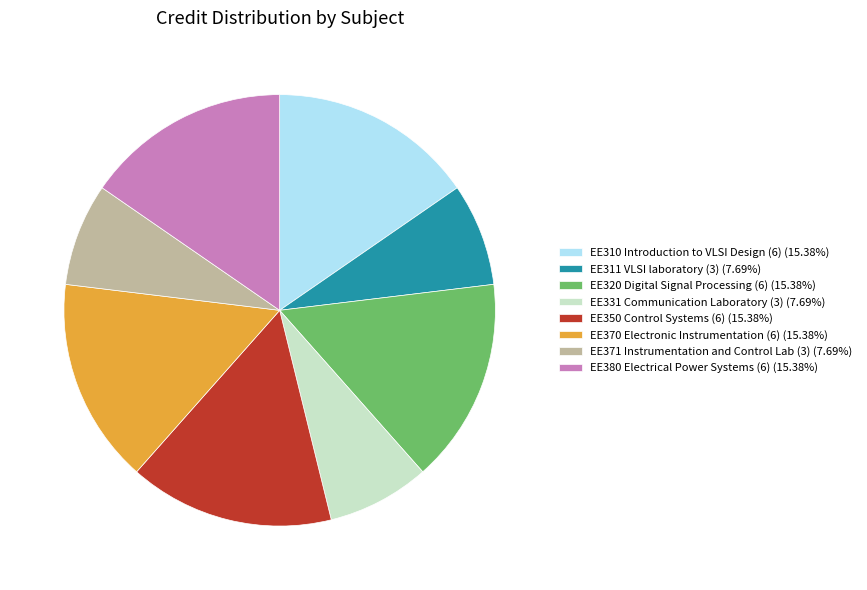

Approximately how many times larger is the value at EE310 Introduction to VLSI Design (6) (15.38%) compared to EE371 Instrumentation and Control Lab (3) (7.69%)?

2.0